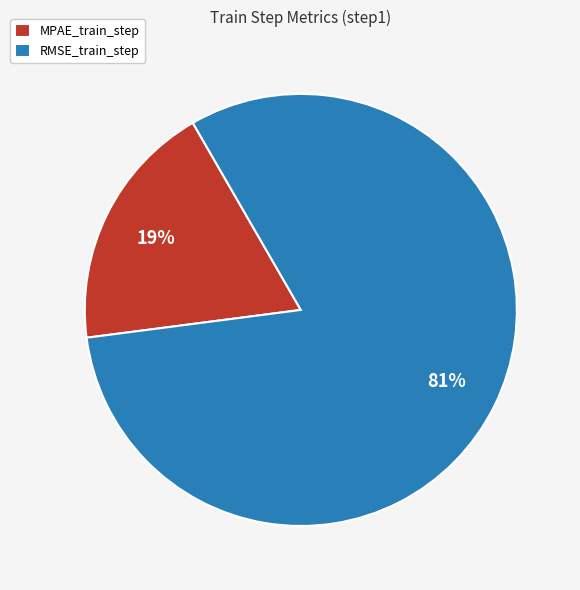

Is there a majority slice in this chart?

Yes